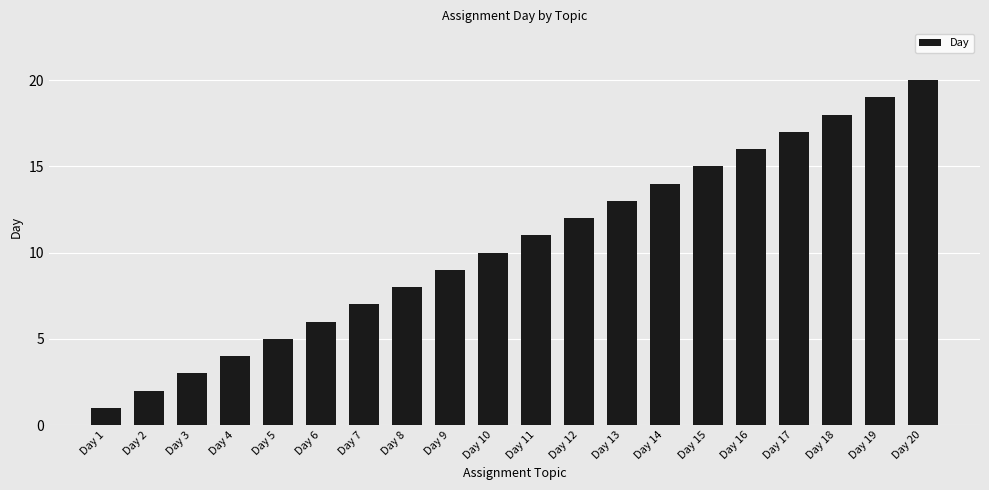

Reading right to left, transcribe all the data shown in this chart.

20	19	18	17	16	15	14	13	12	11	10	9	8	7	6	5	4	3	2	1